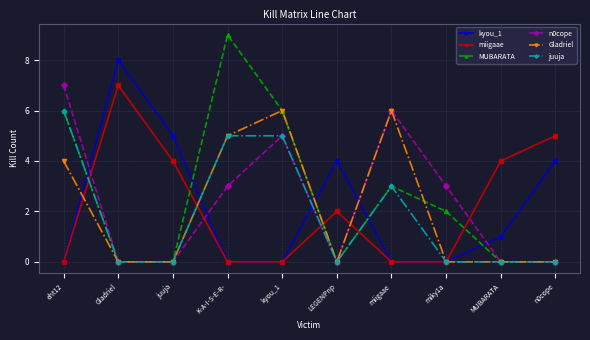

How many data points does each series have?

10